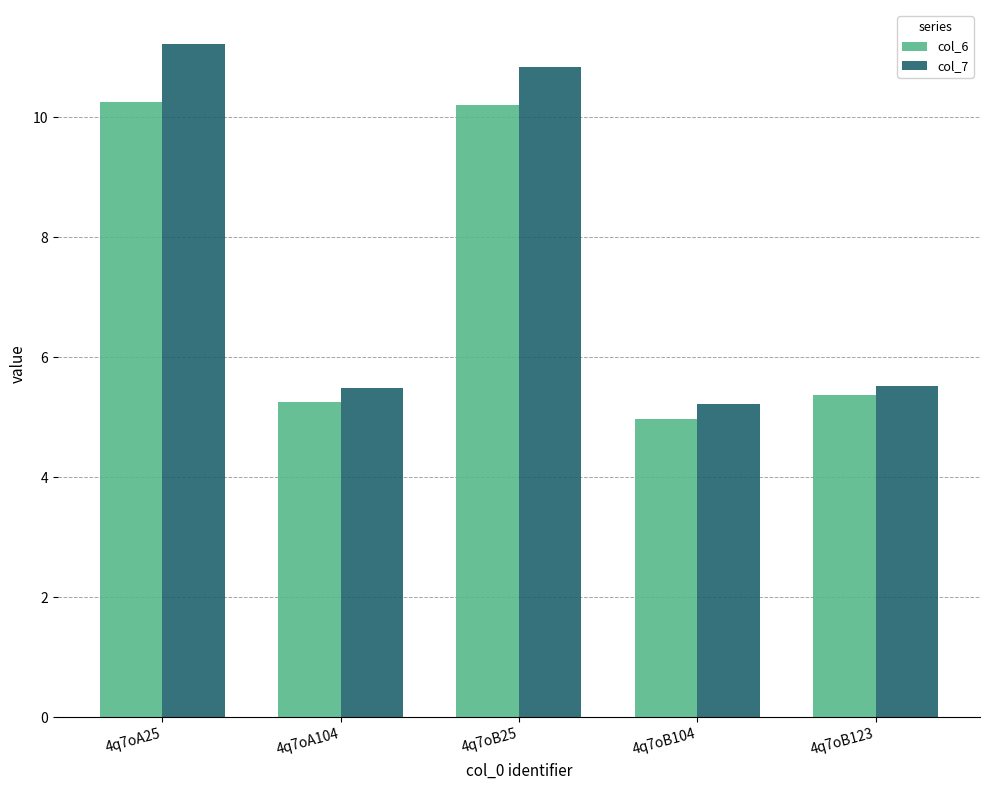

What is the value of the col_6 bar at the 2nd from the left?

5.3